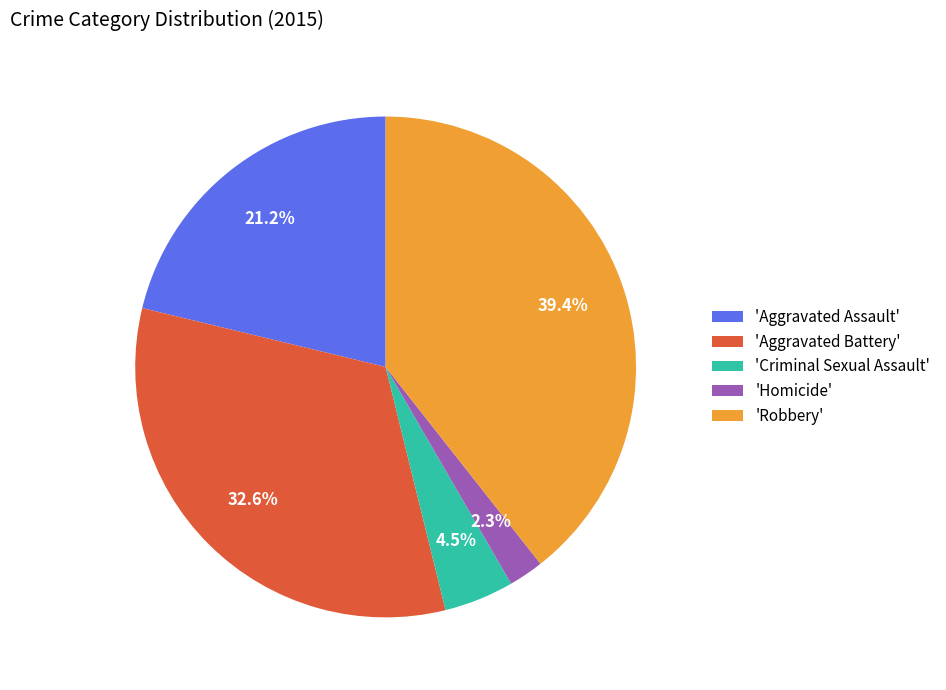

Does 'Homicide' represent more than half of the total?

No